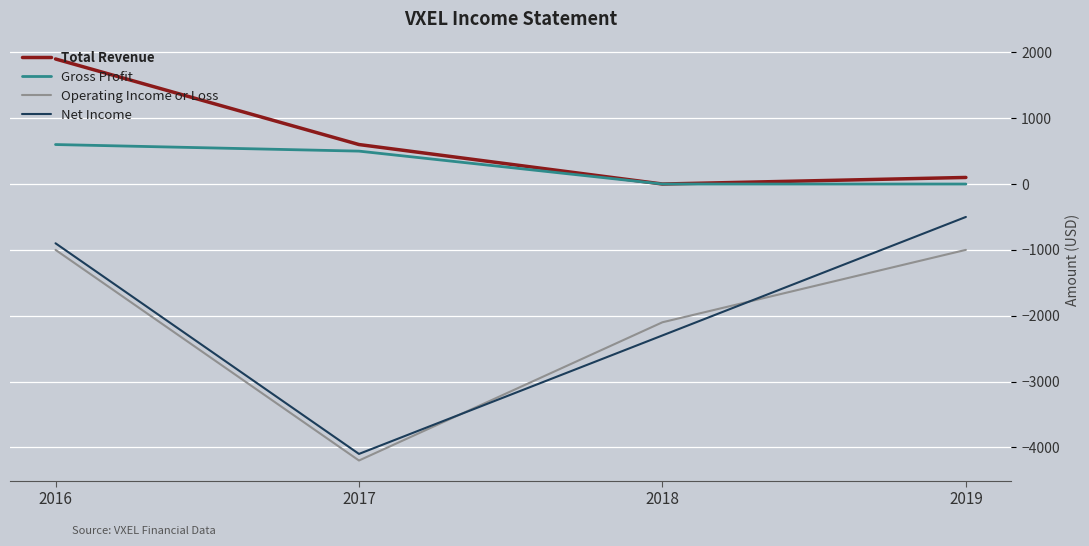

Reading right to left, extract all data points from this chart.

Total Revenue: 2019=100	2018=0	2017=600	2016=1900
Gross Profit: 2019=0	2018=0	2017=500	2016=600
Operating Income or Loss: 2019=-1000	2018=-2100	2017=-4200	2016=-1000
Net Income: 2019=-500	2018=-2300	2017=-4100	2016=-900